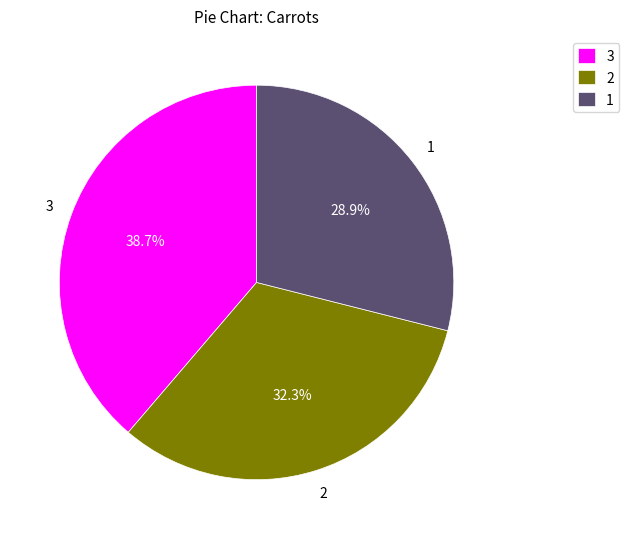

To the nearest percent, what is the difference between the largest and smallest slice percentages?

10%